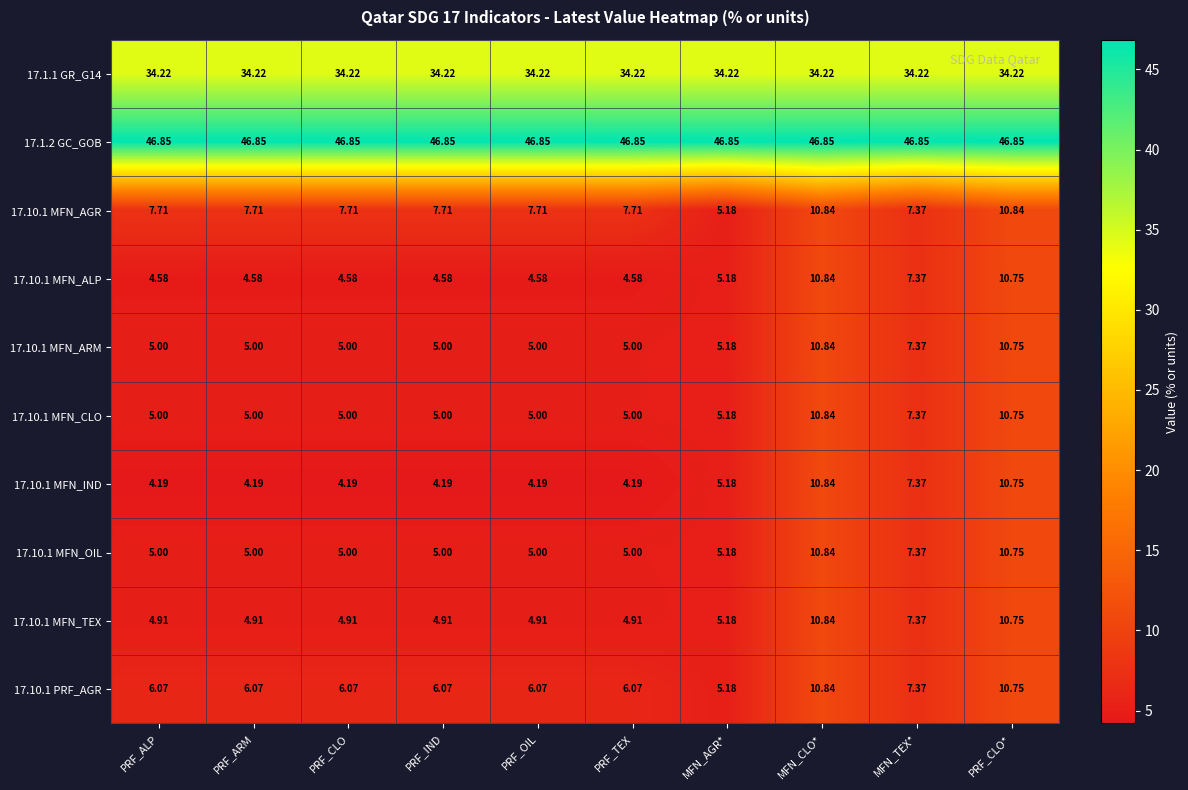

Where does the 17.10.1 MFN_AGR series first go above 7?

PRF_ALP